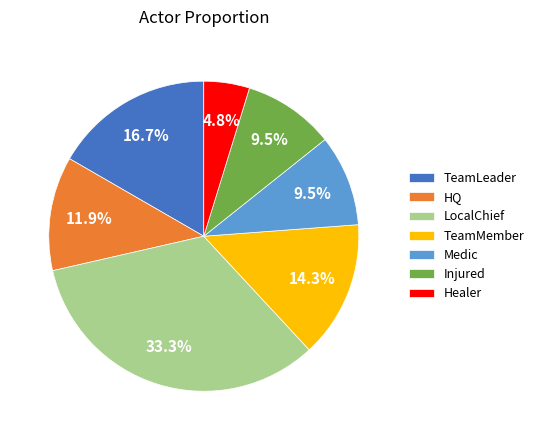

Is it true that Injured is 1% of the pie?

False